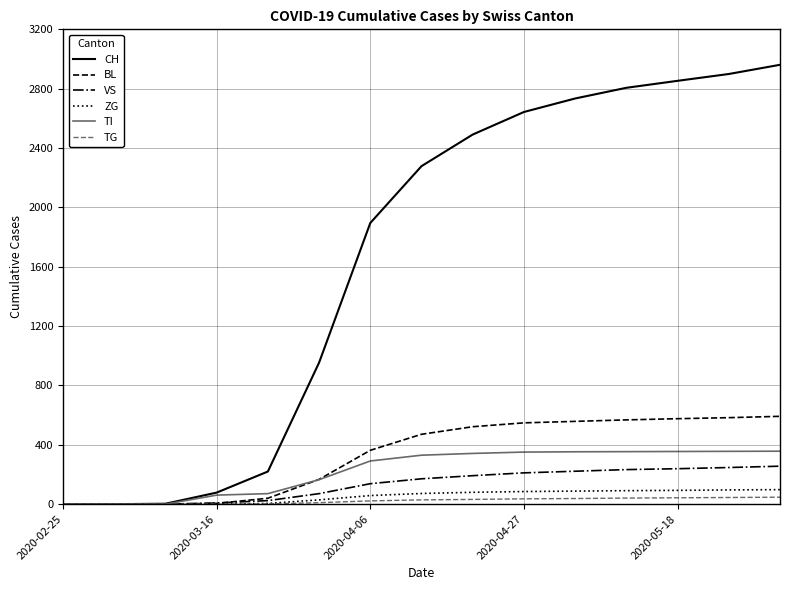

What is the maximum value shown in the chart?

2961